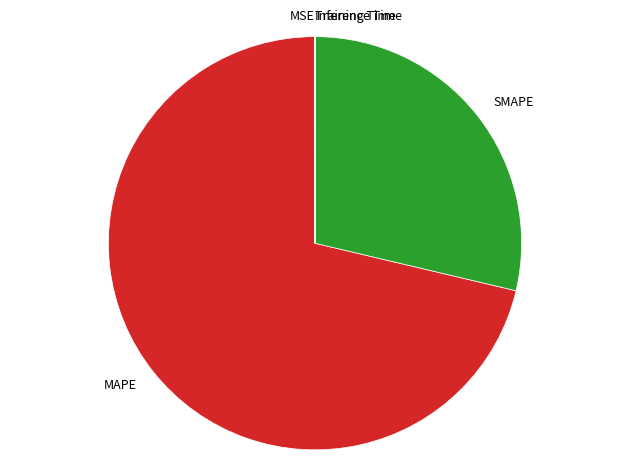

What is the majority slice?

MAPE